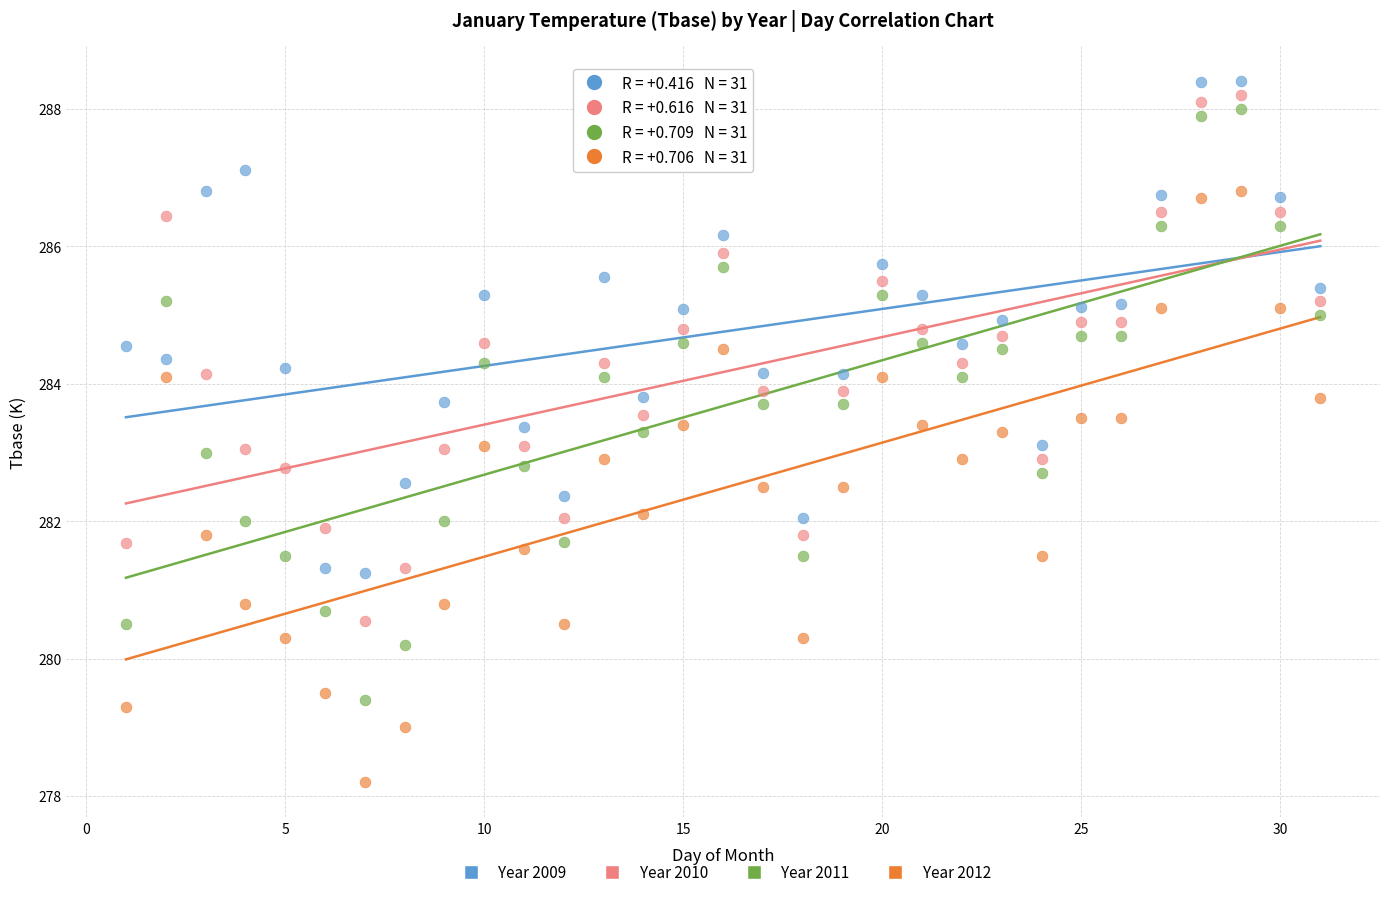

Across all data points, what is the range of Y values (max minus min)?

10.2